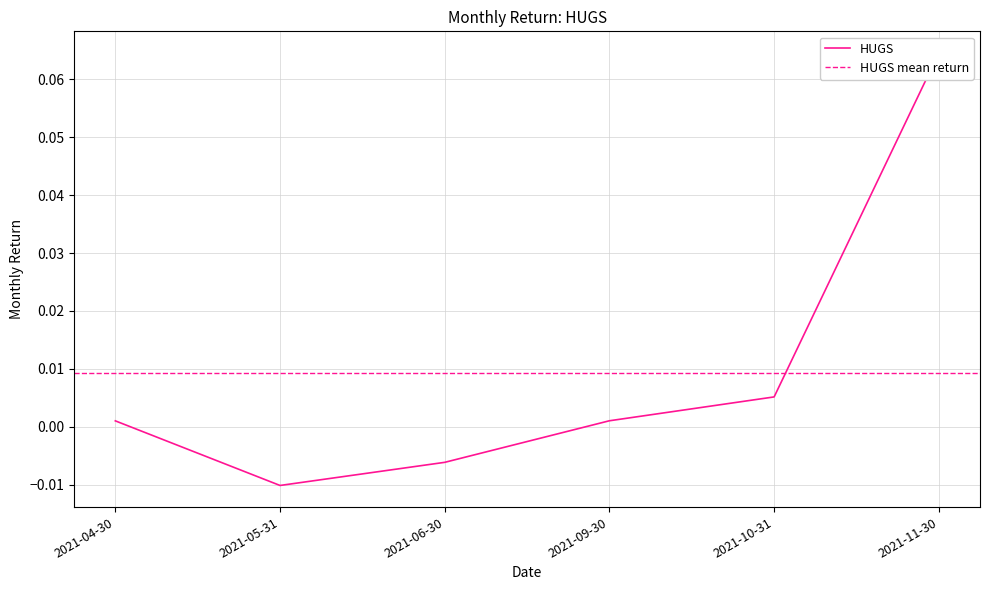

List the labels in order of value, smallest first.

2021-05-31, 2021-06-30, 2021-04-30, 2021-09-30, 2021-10-31, 2021-11-30